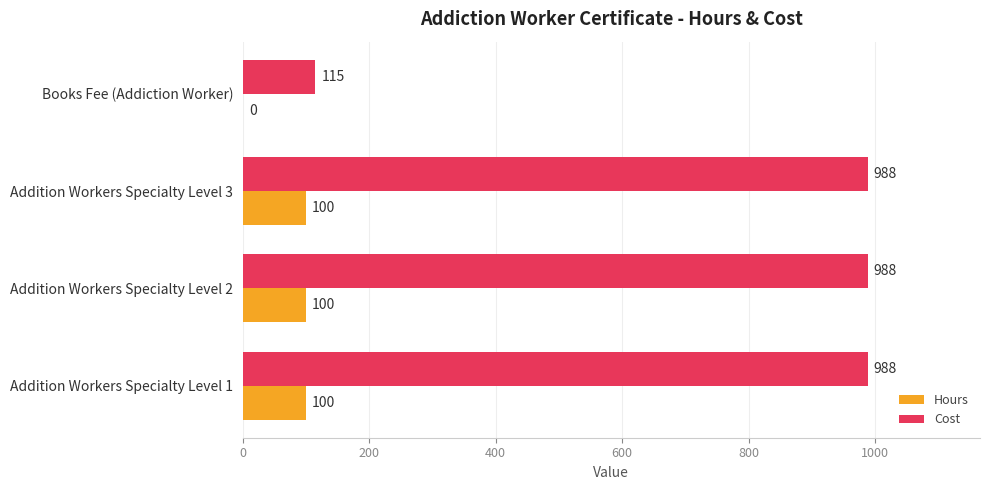

What is the highest value of the Hours series?

100